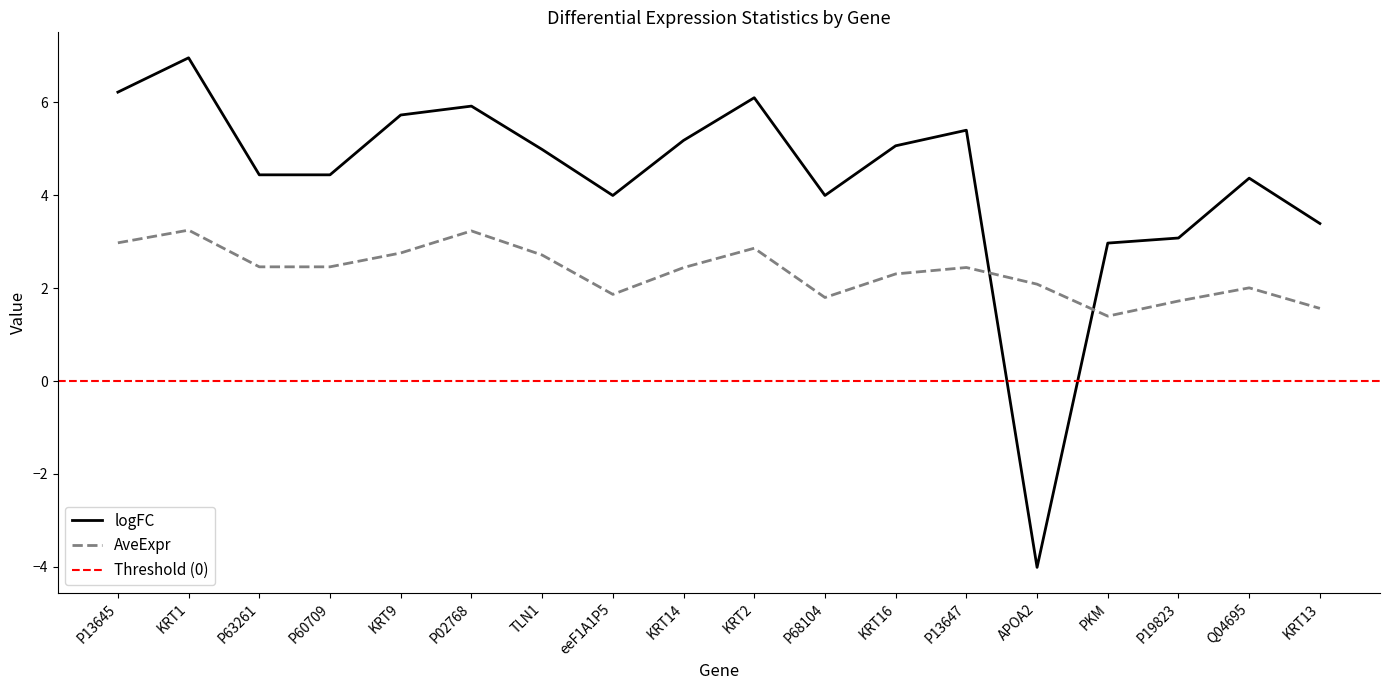

What is the difference between the highest and lowest values at TLN1?

2.3